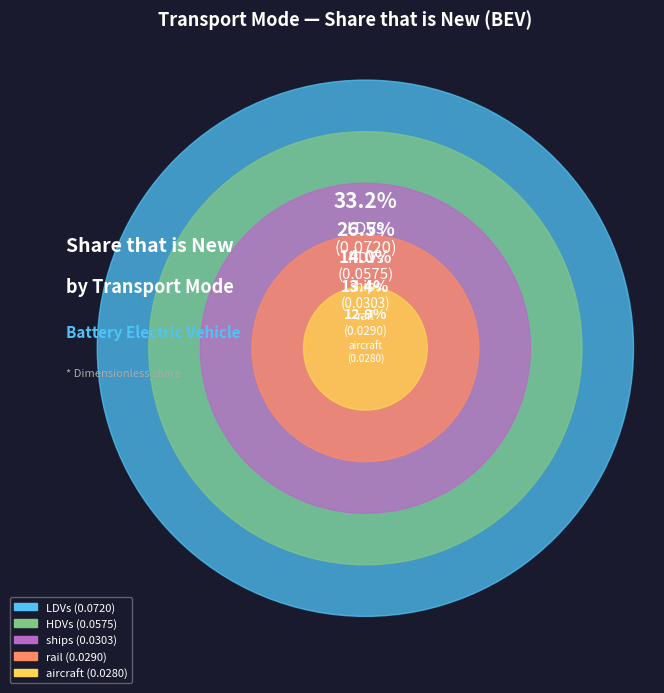

Rank the categories by value from lowest to highest.

aircraft, rail, ships, HDVs, LDVs